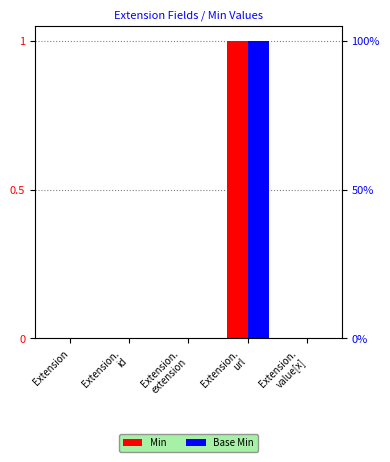

Reading right to left, what are all the values shown in this chart?

Min: 0	1	0	0	0
Base Min: 0	1	0	0	0